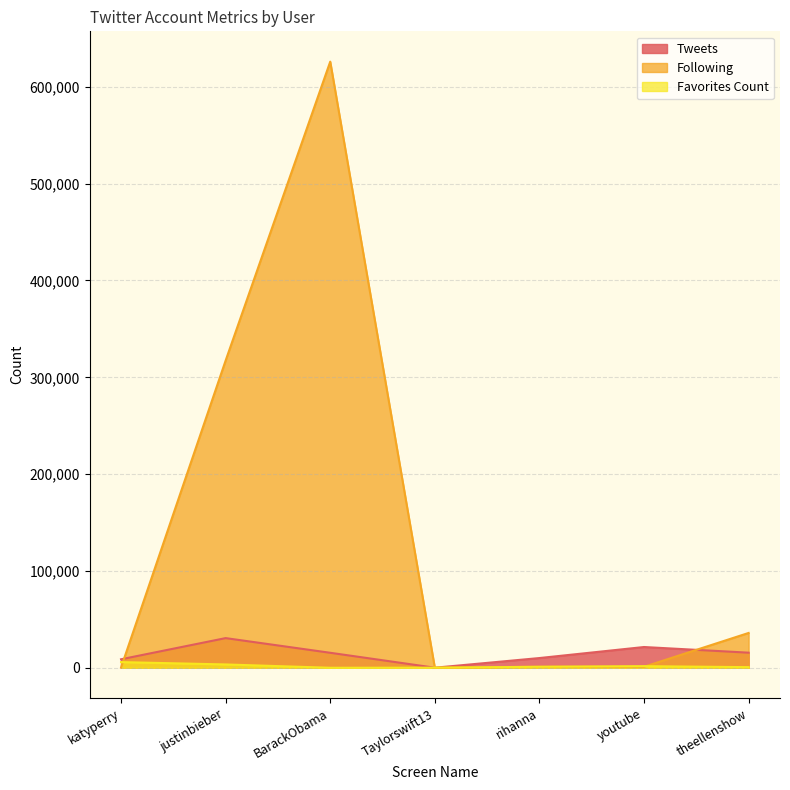

How many values in the Following series exceed 1124?

3